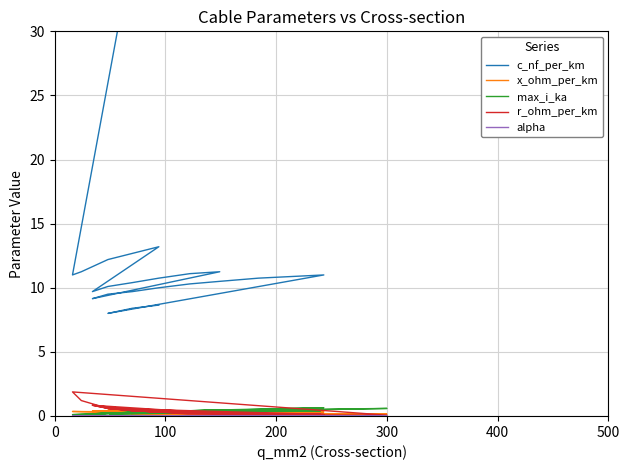

Does the chart have visible grid lines?

Yes